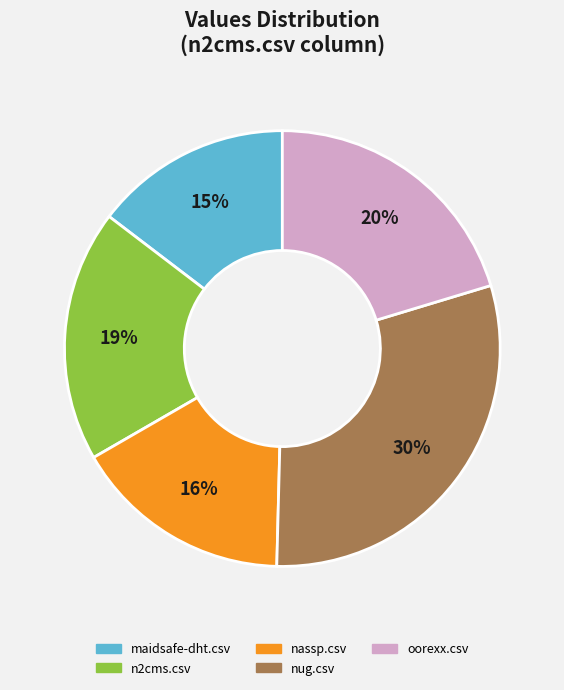

What is the smallest slice in the pie chart?

maidsafe-dht.csv